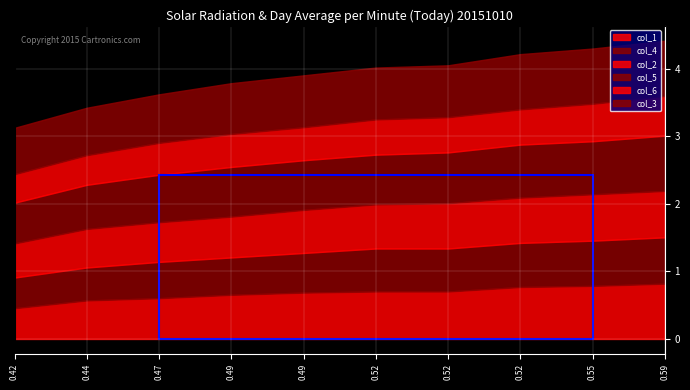

Is it true that col_4 equals 1.1 at 5?

False